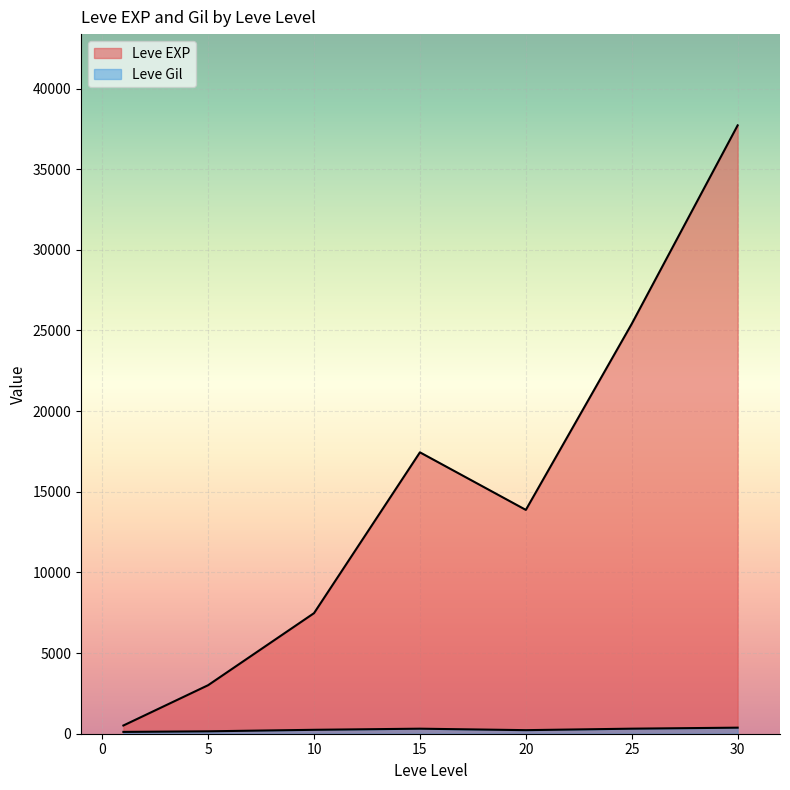

Which series has the widest spread of values?

Leve EXP